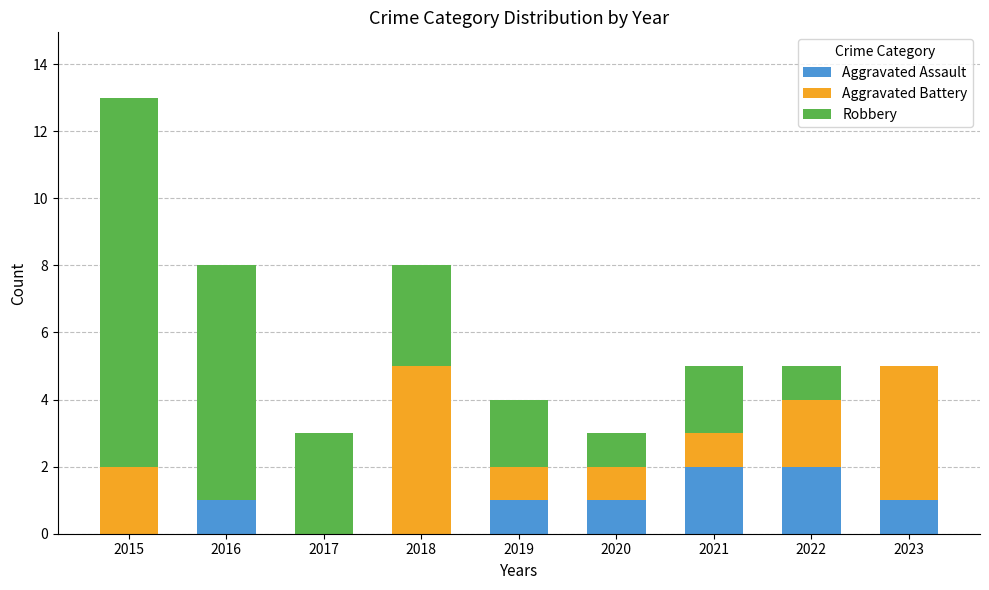

What are all the series names shown in the legend?

Aggravated Assault, Aggravated Battery, Robbery